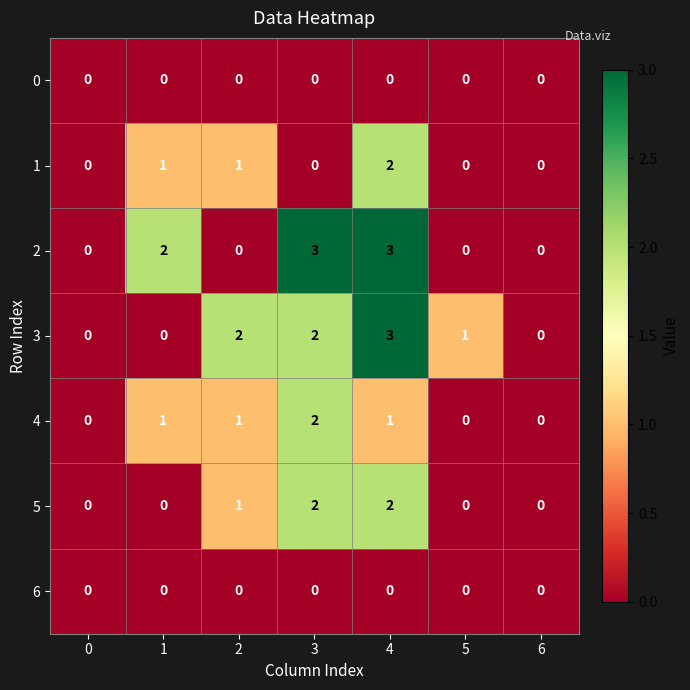

What is the sum of all 2 values?

8